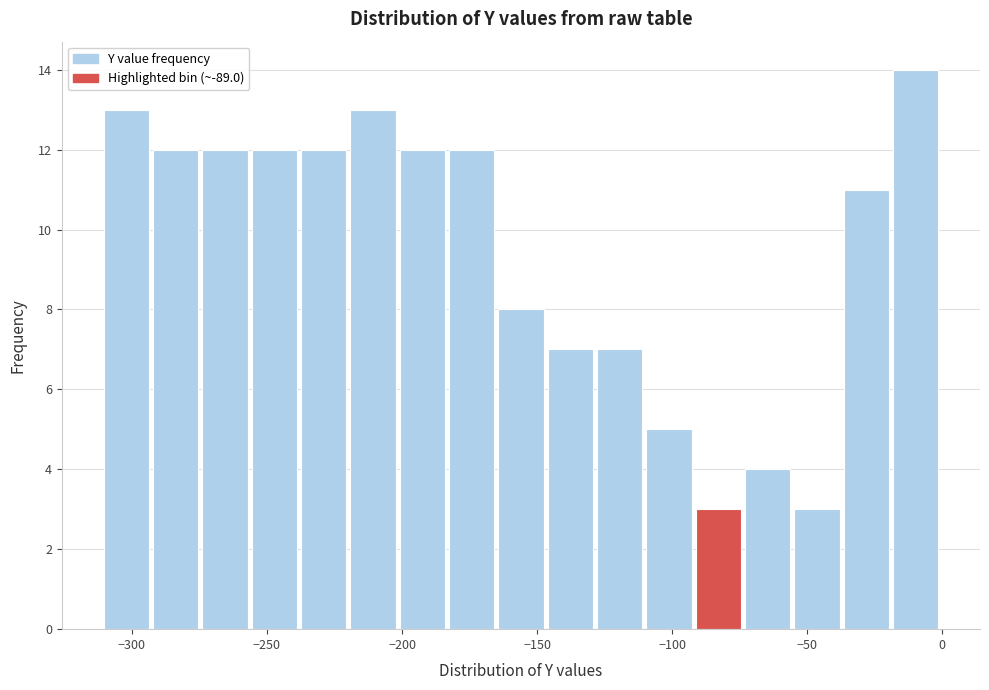

Around what value on the x-axis is the tallest bar? Give the approximate position of its centre, as read against the axis.

-10